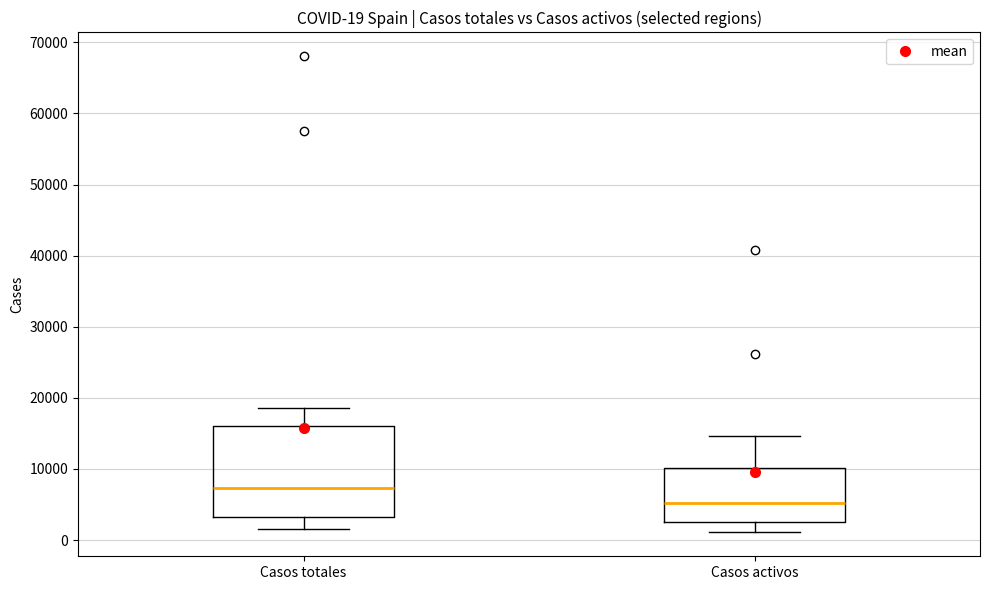

Which box has the lowest median line?

Casos activos